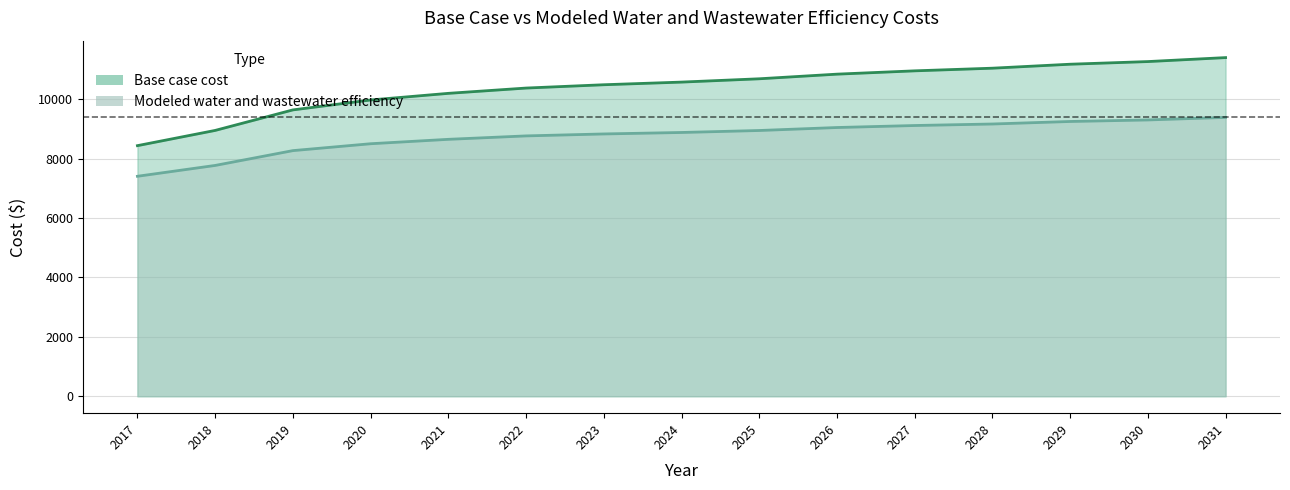

True or false: Base case cost has a value of 4675.3 at 2031.

False